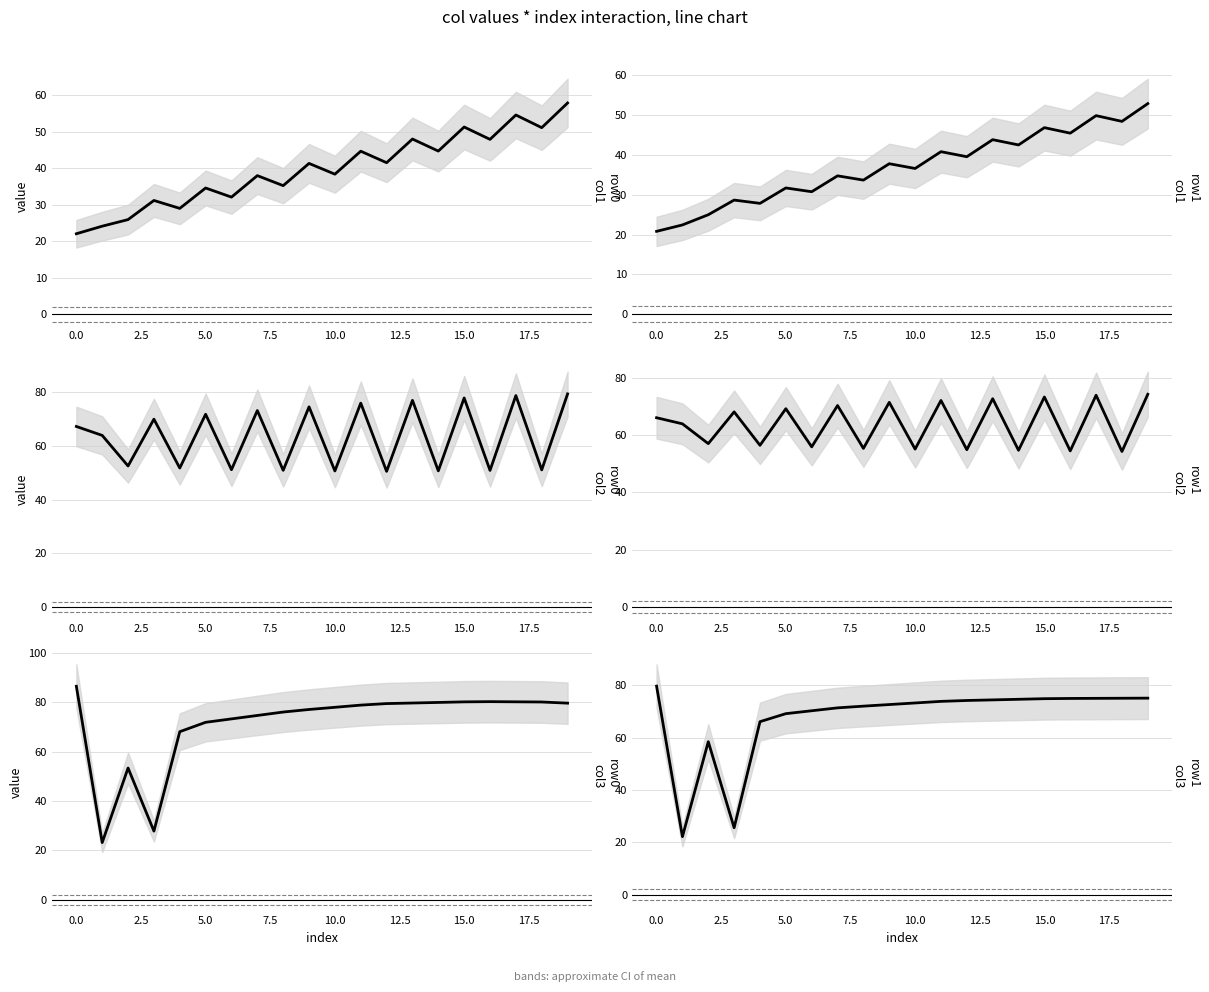

Between 11 and 17.5, which is larger?

11